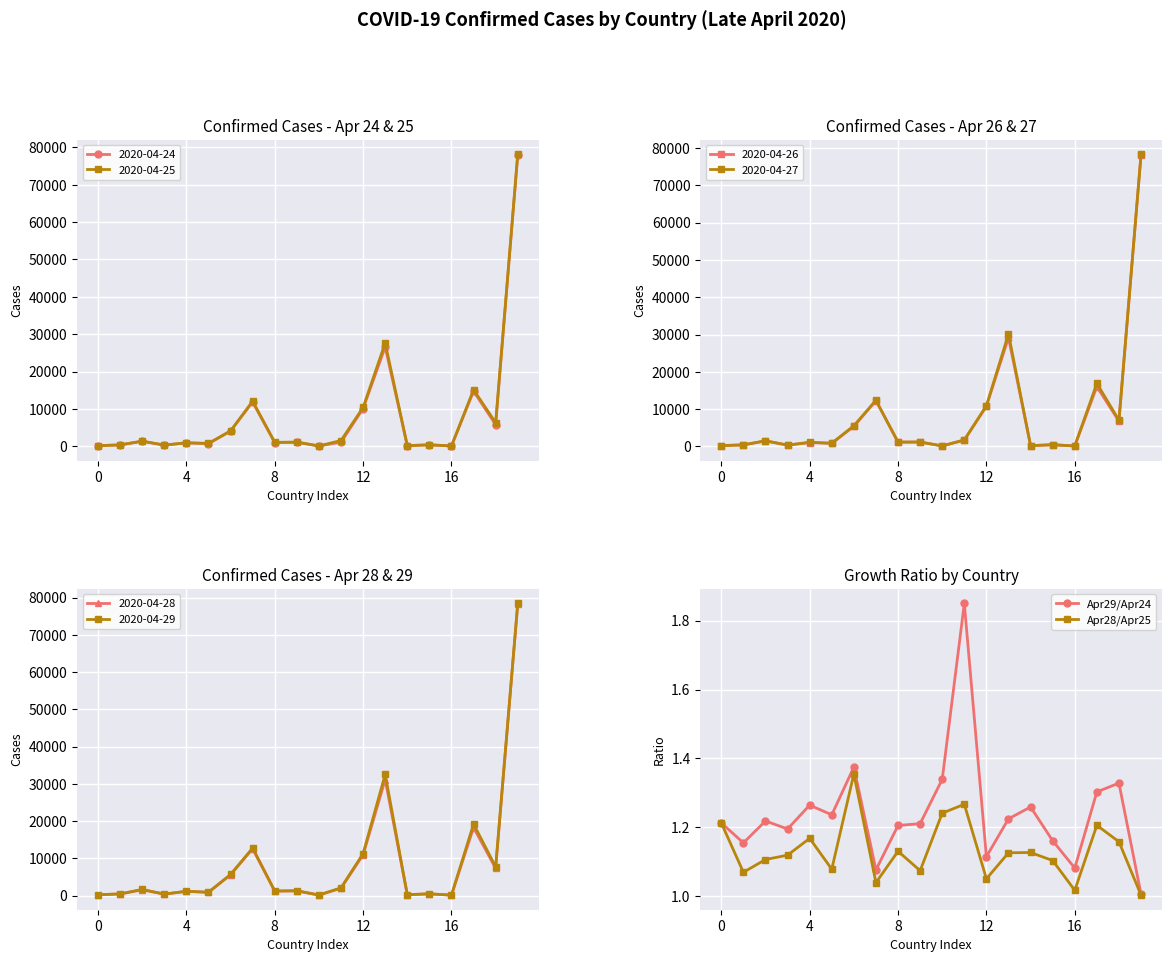

Reading left to right, transcribe all the data shown in this chart.

Apr29/Apr24: 1.2	1.2	1.2	1.2	1.3	1.2	1.4	1.1	1.2	1.2	1.3	1.9	1.1	1.2	1.3	1.2	1.1	1.3	1.3	1.0
Apr28/Apr25: 1.2	1.1	1.1	1.1	1.2	1.1	1.4	1.0	1.1	1.1	1.2	1.3	1.1	1.1	1.1	1.1	1.0	1.2	1.2	1.0